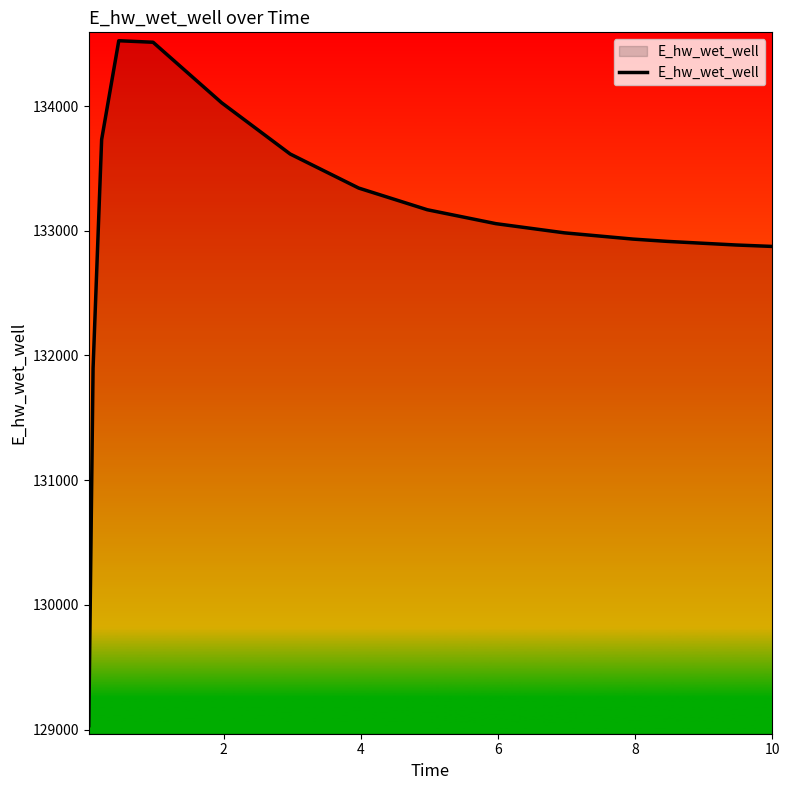

What is the smallest value displayed?

129031.5